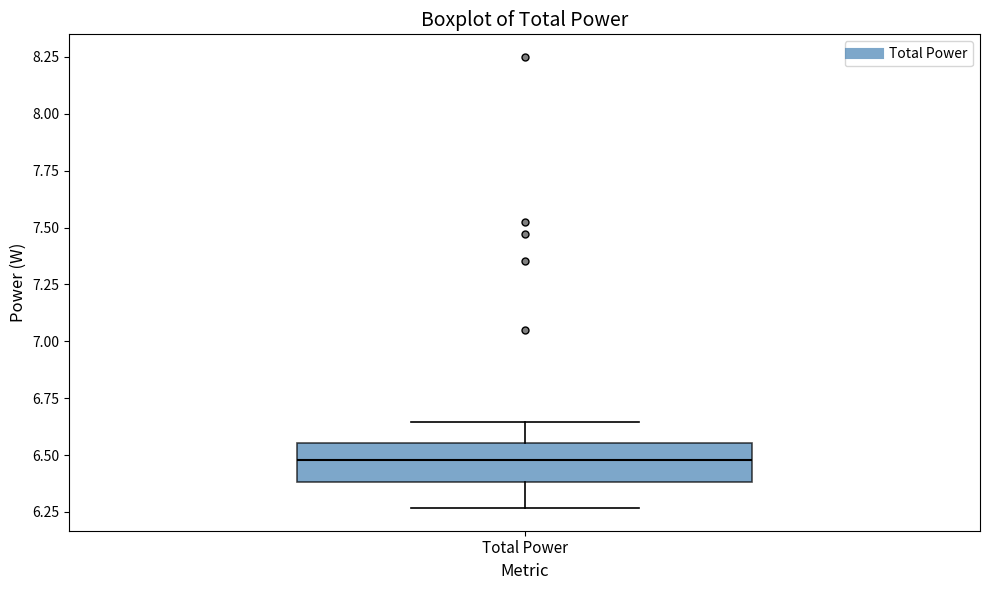

Transcribe this box plot: give where the median line is, the range the box spans, and where the two whiskers end, as read against the y-axis. The values are not printed on the chart, so give them approximately, as read against the axis.

median 6.50, box 6.40 to 6.55, whiskers 6.25 to 6.65